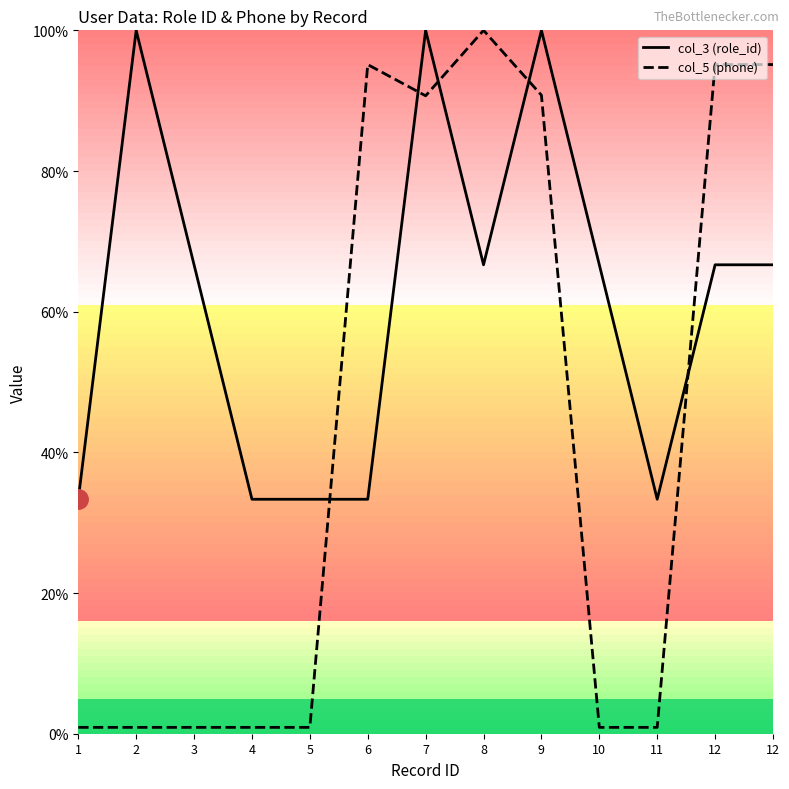

How many intersections are there between col_3 (role_id) and col_5 (phone)?

5